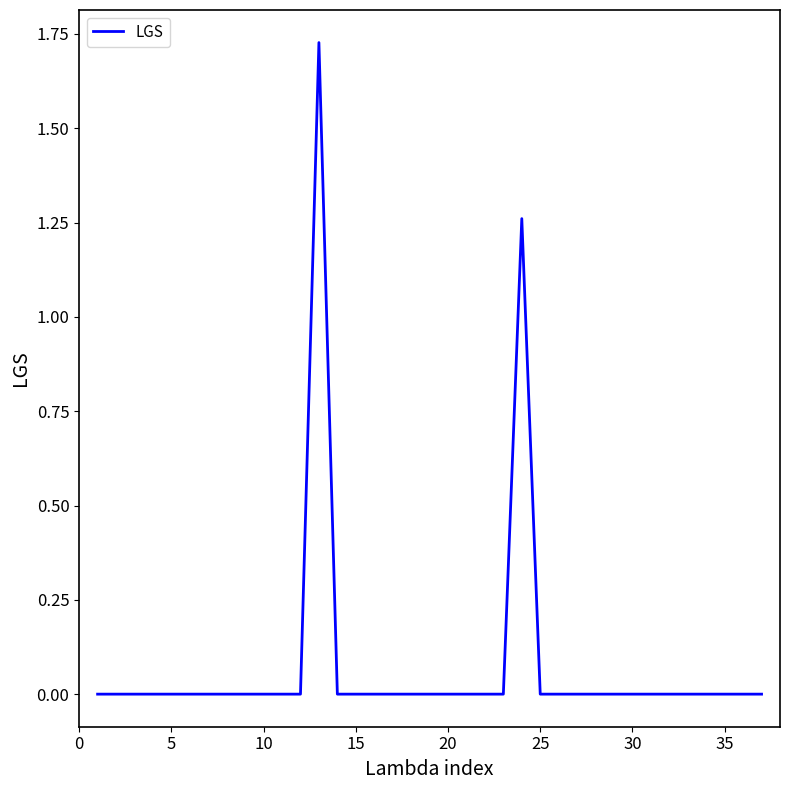

Does the chart display data point markers on the line(s)?

No